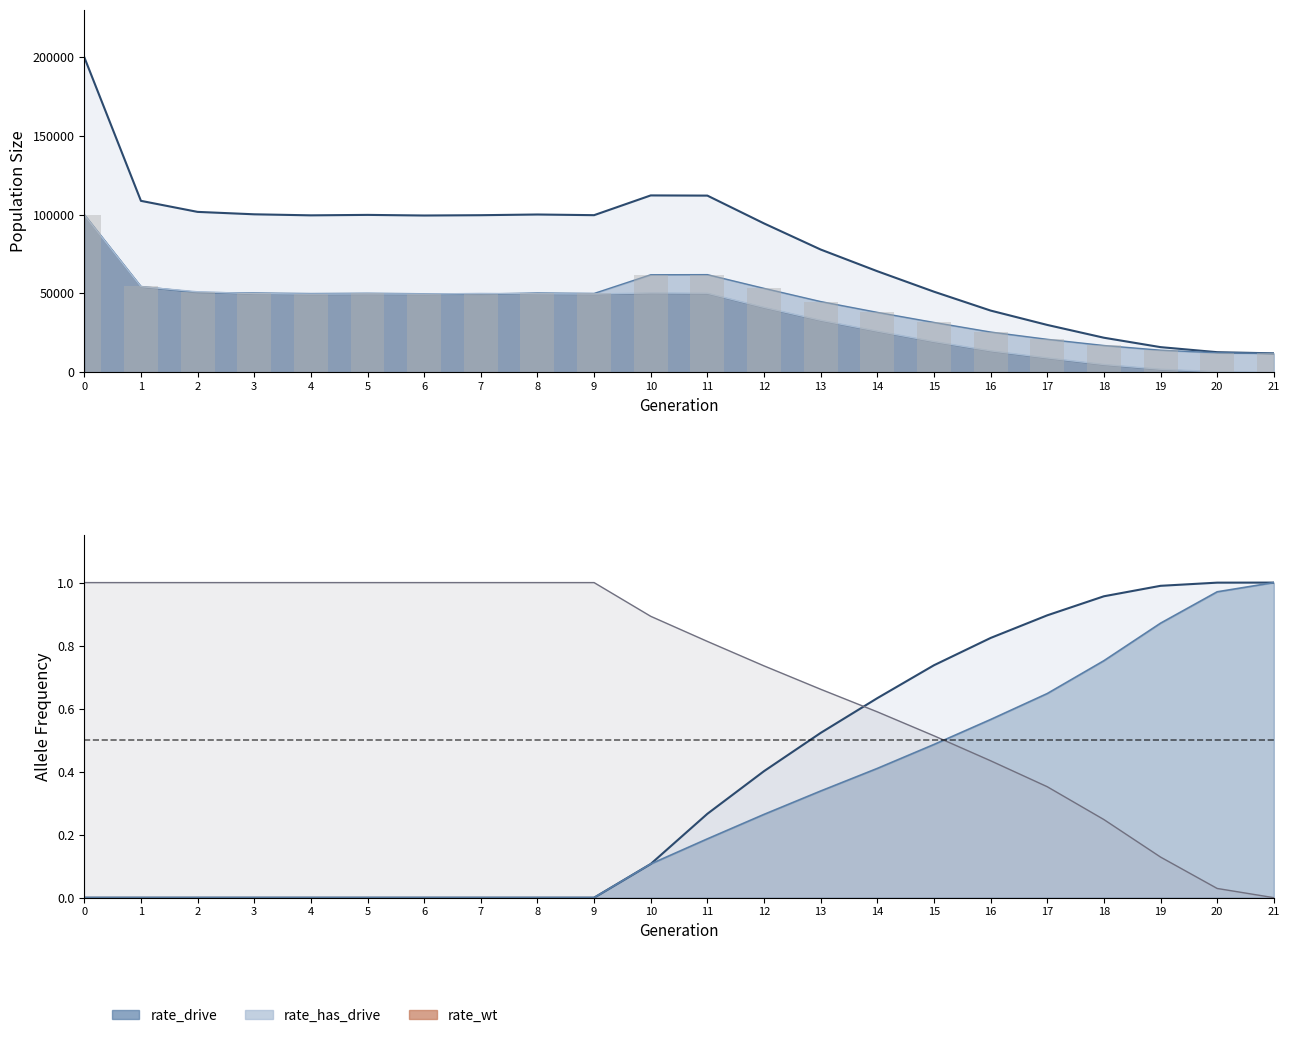

How many categories are shown in the chart?

22